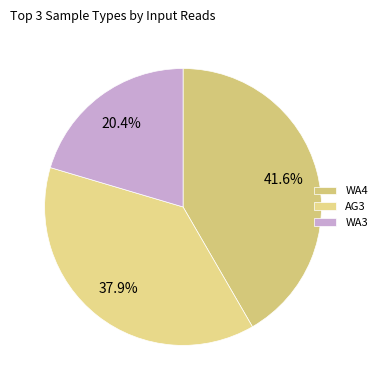

What is the largest slice in the pie chart?

WA4